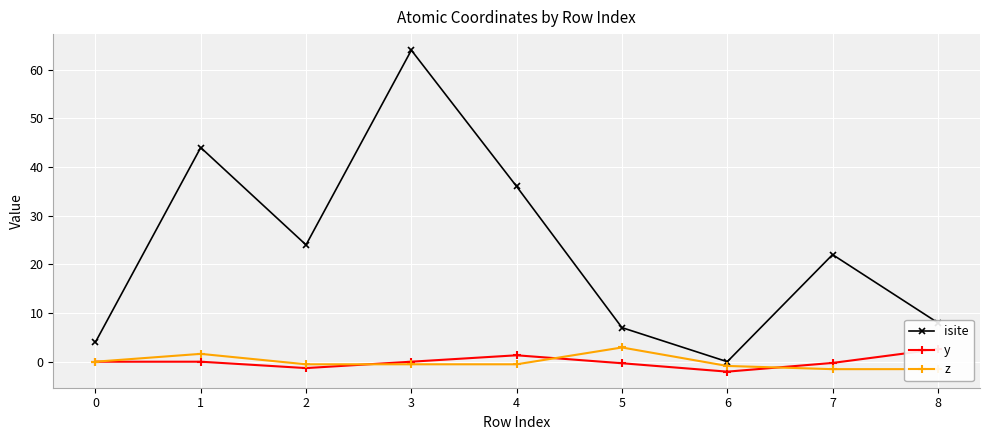

Where does the isite series first go above 22?

1